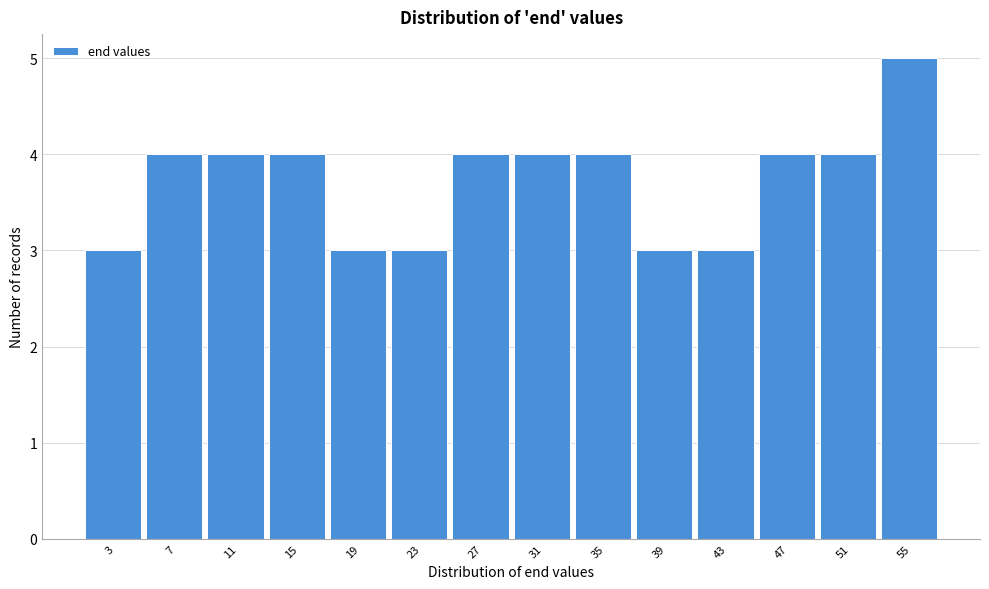

Reading right to left, list all the values displayed in this chart.

5	4	4	3	3	4	4	4	3	3	4	4	4	3